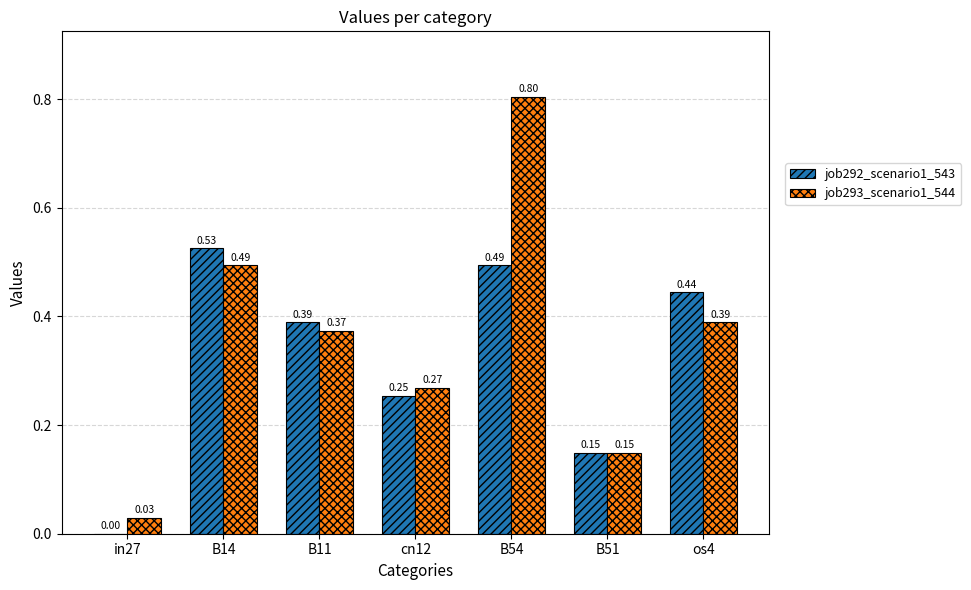

What is the sum of the job293_scenario1_544 values at os4 and B14?

0.9